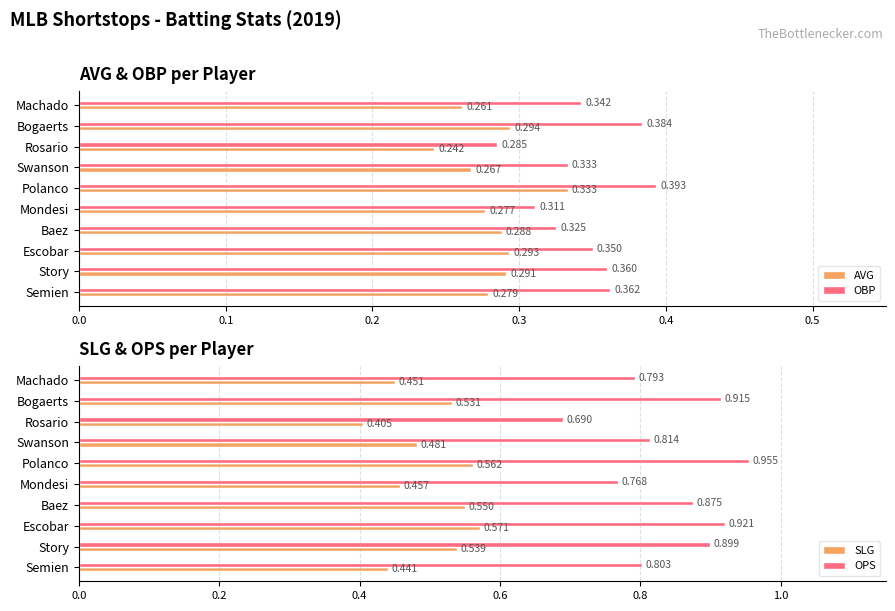

What is the average value of the OPS series?

0.8